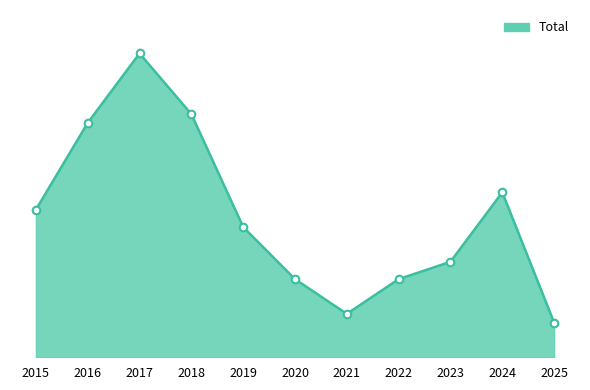

Does the chart have visible grid lines?

No